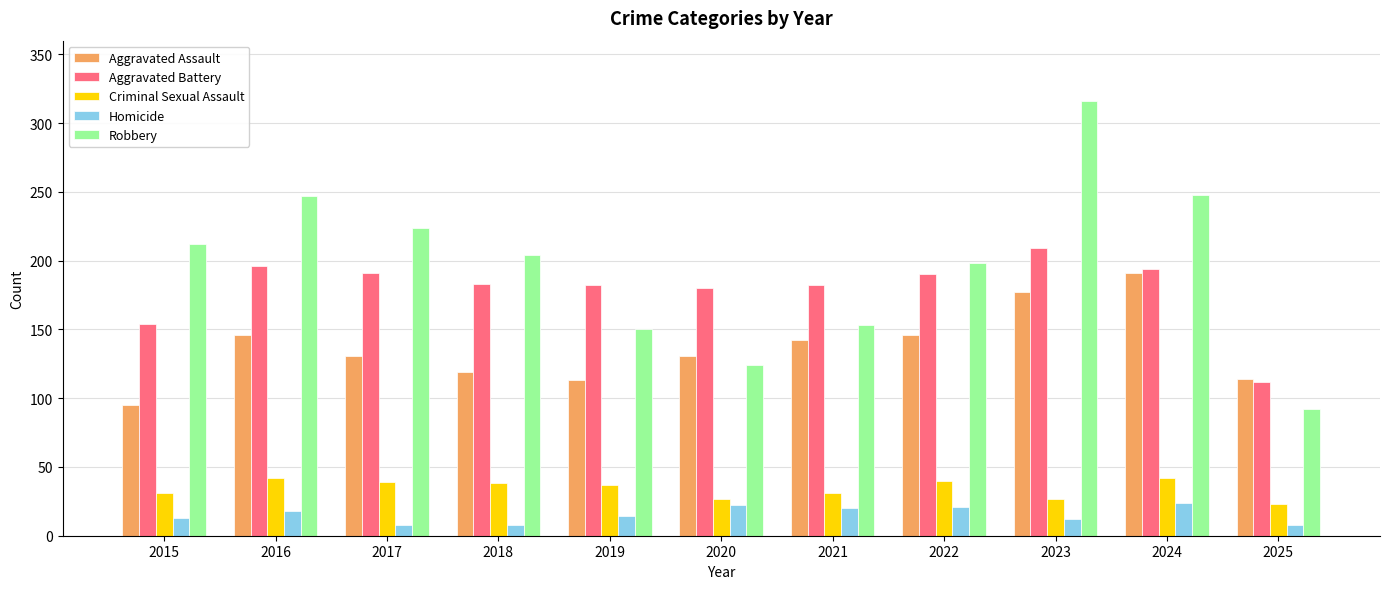

Which series has the widest spread of values?

Robbery